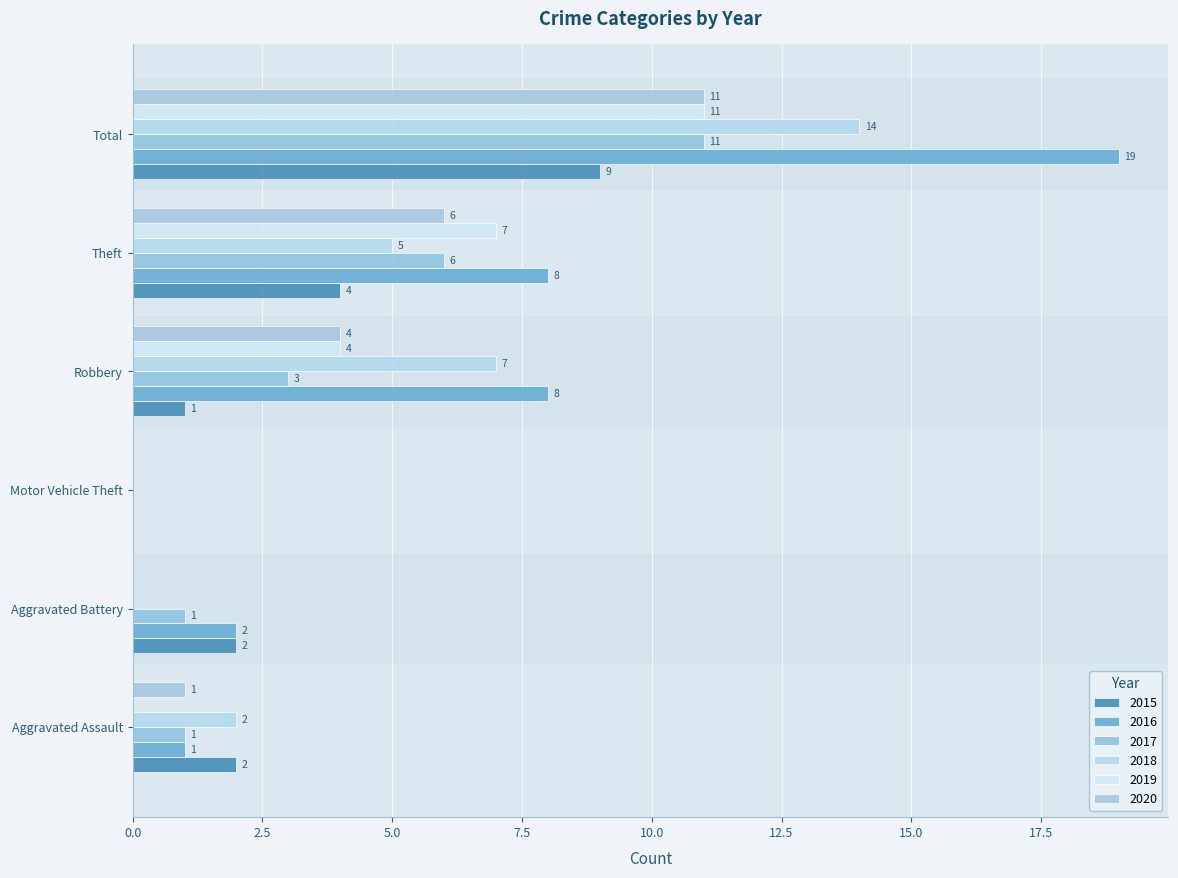

What is the difference between the maximum and minimum values in the 2018 series?

14